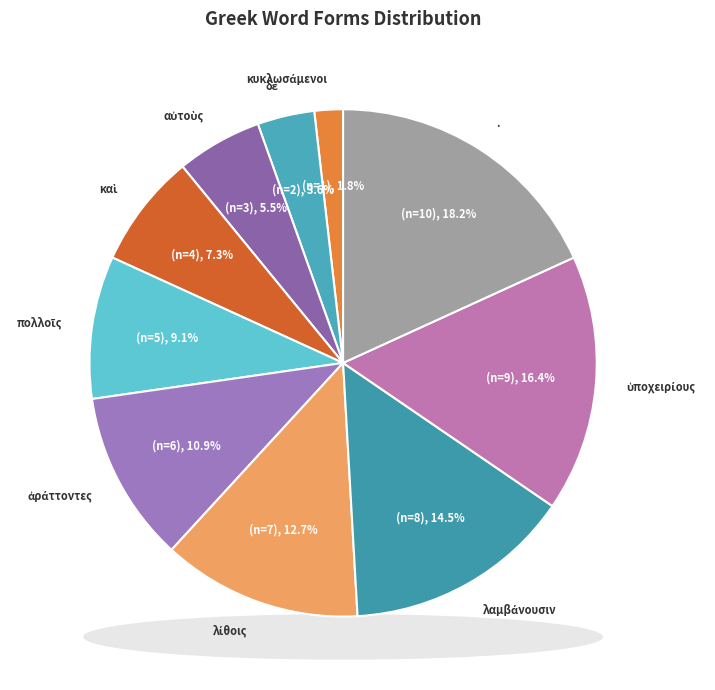

The λαμβάνουσιν slice represents 15% of the pie. True or false?

True